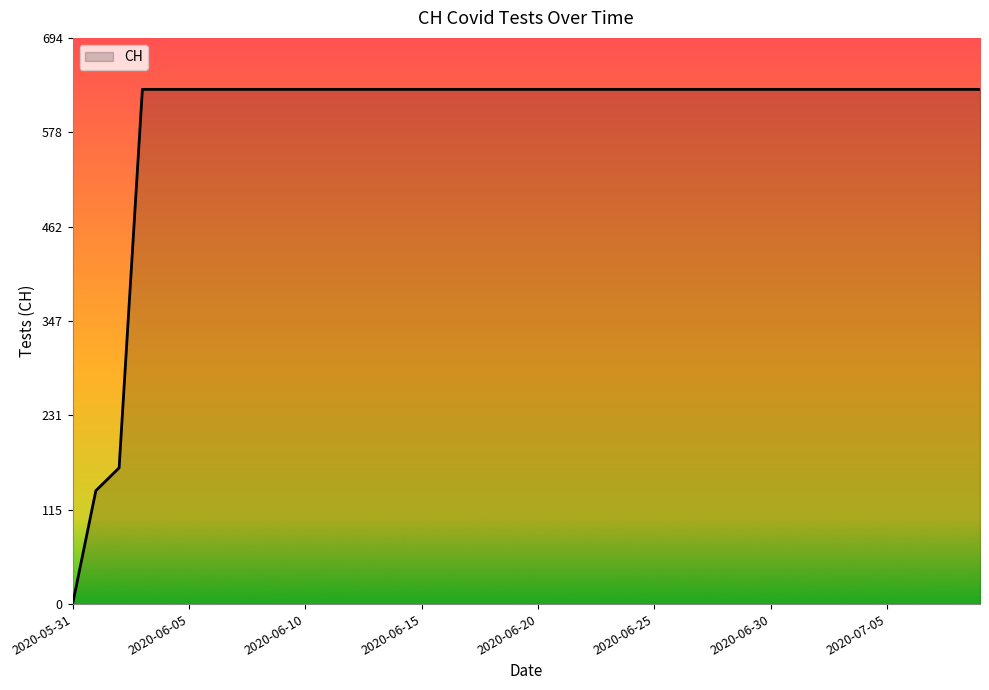

What is the maximum value shown in the chart?

631